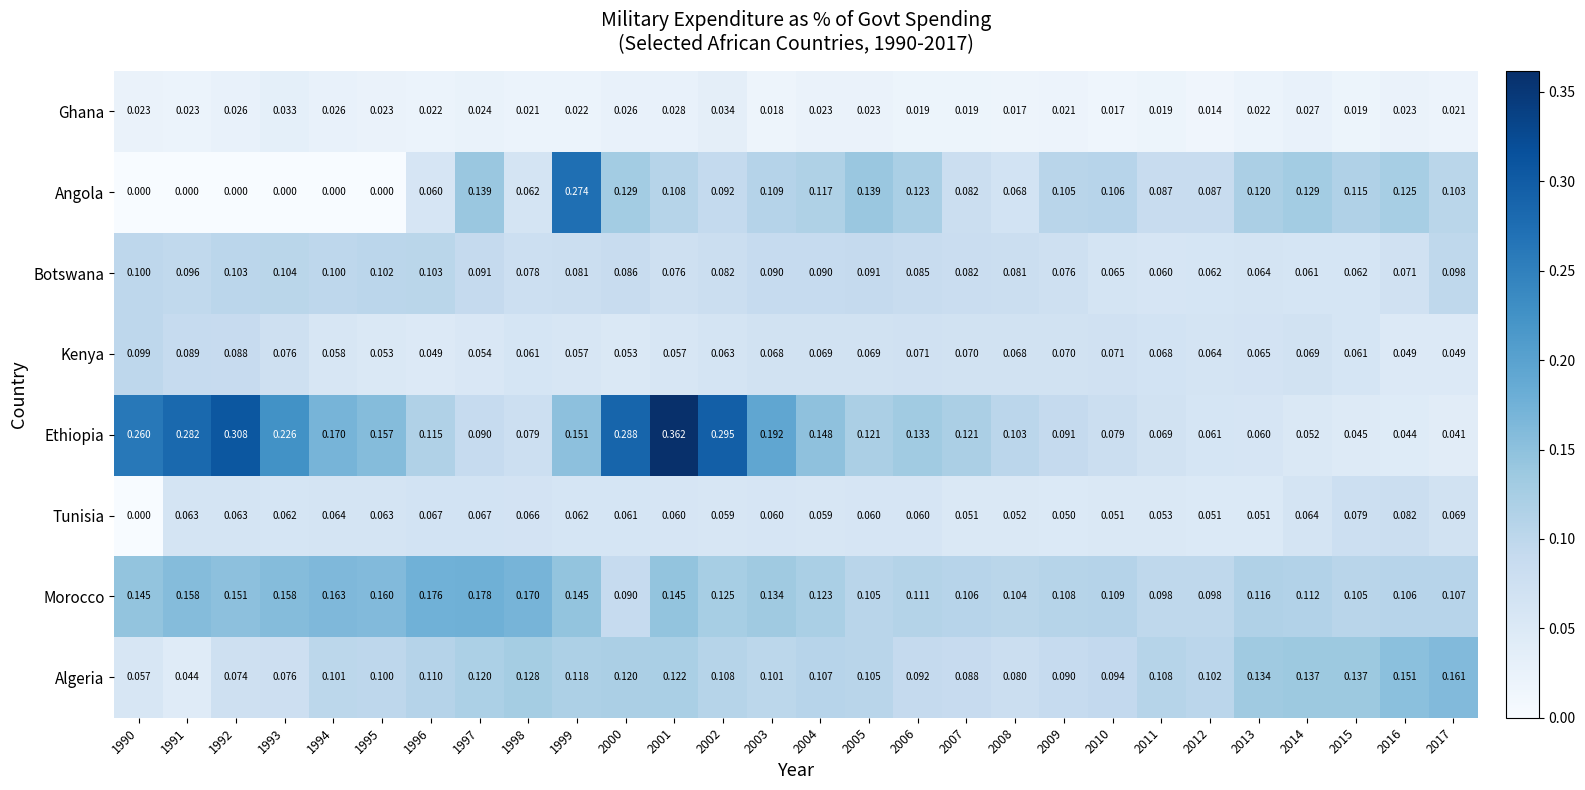

At 2004, list the series in order from largest to smallest.

Ethiopia, Morocco, Angola, Algeria, Botswana, Kenya, Tunisia, Ghana